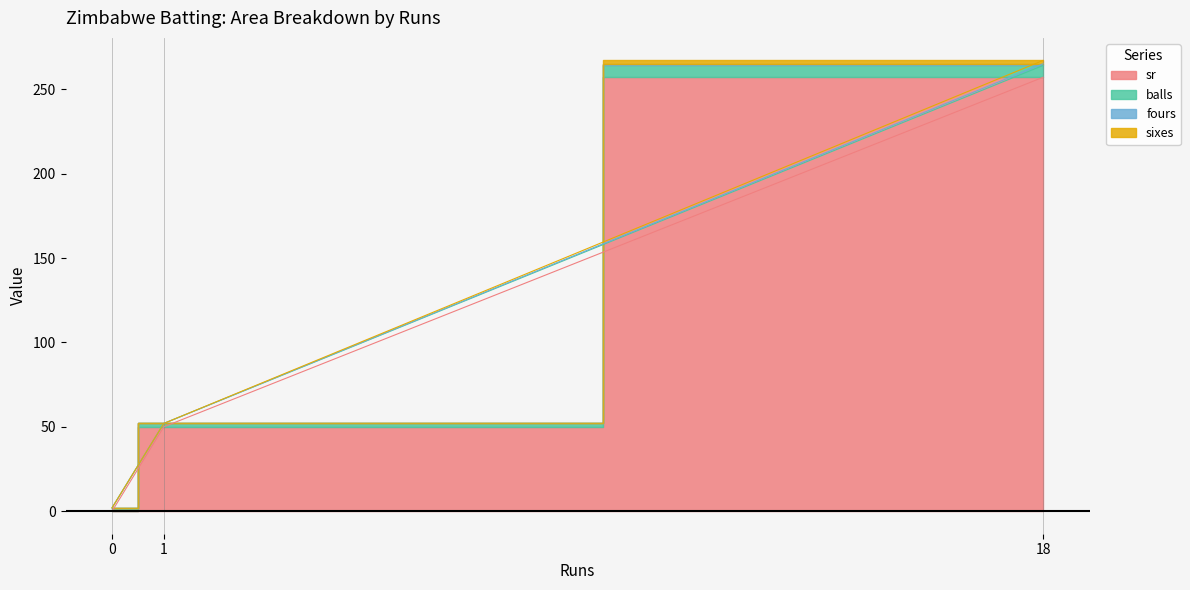

How many data points in sixes are above 0?

1